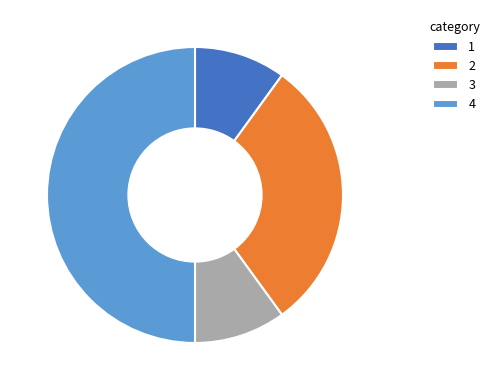

Is 1 the majority of the pie?

No